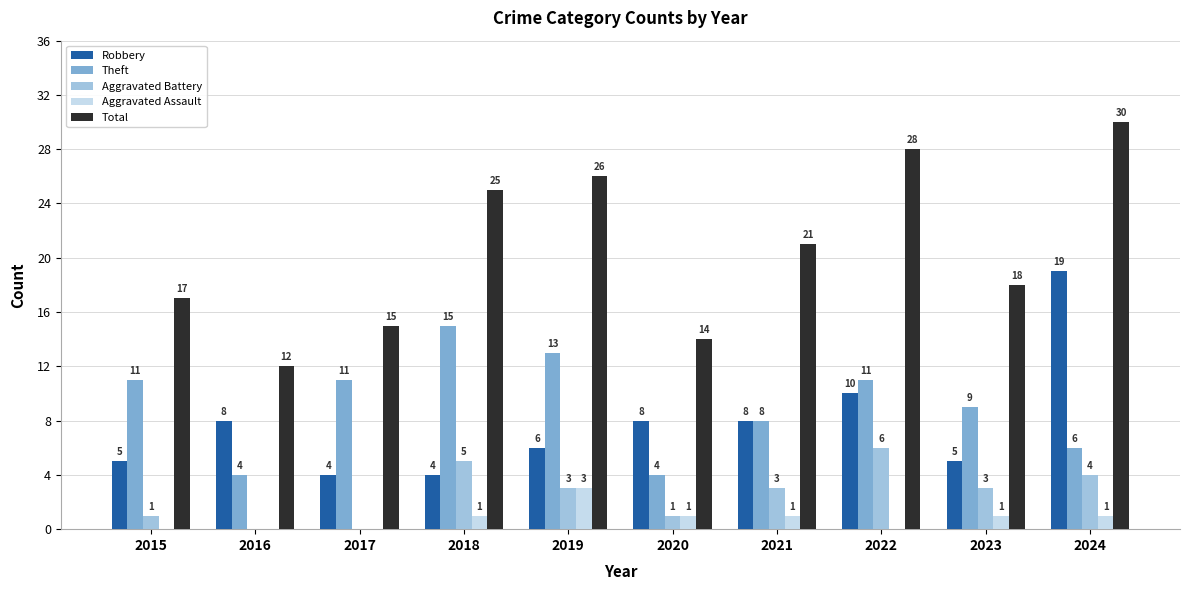

What value does the Aggravated Assault series have at 2019?

3